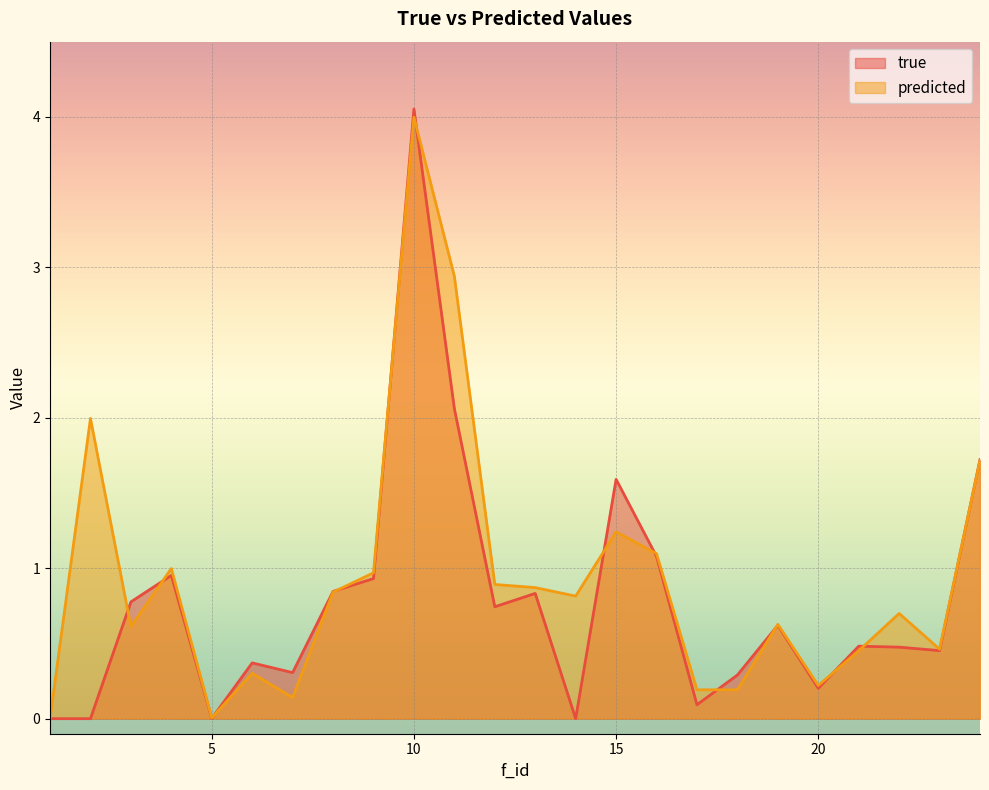

Which label corresponds to the smallest value in the chart?

1